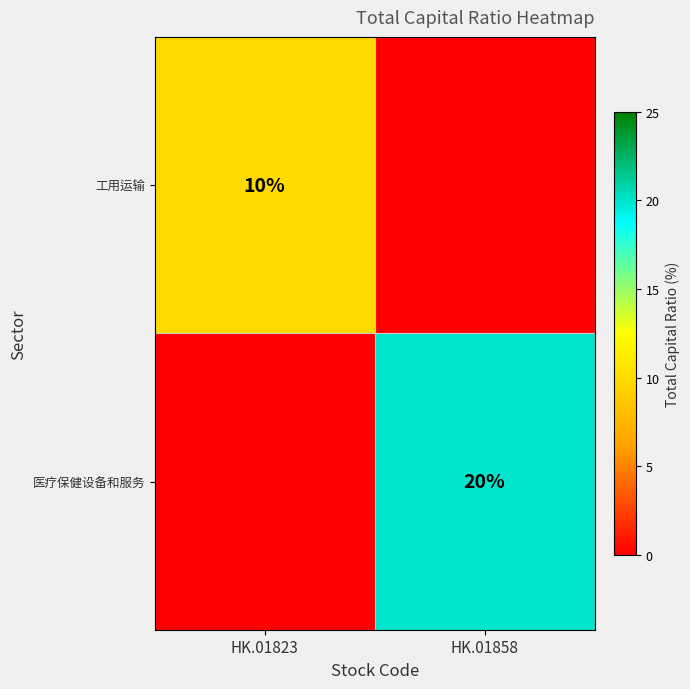

The 医疗保健设备和服务 series shows 20 at HK.01858. True or false?

True